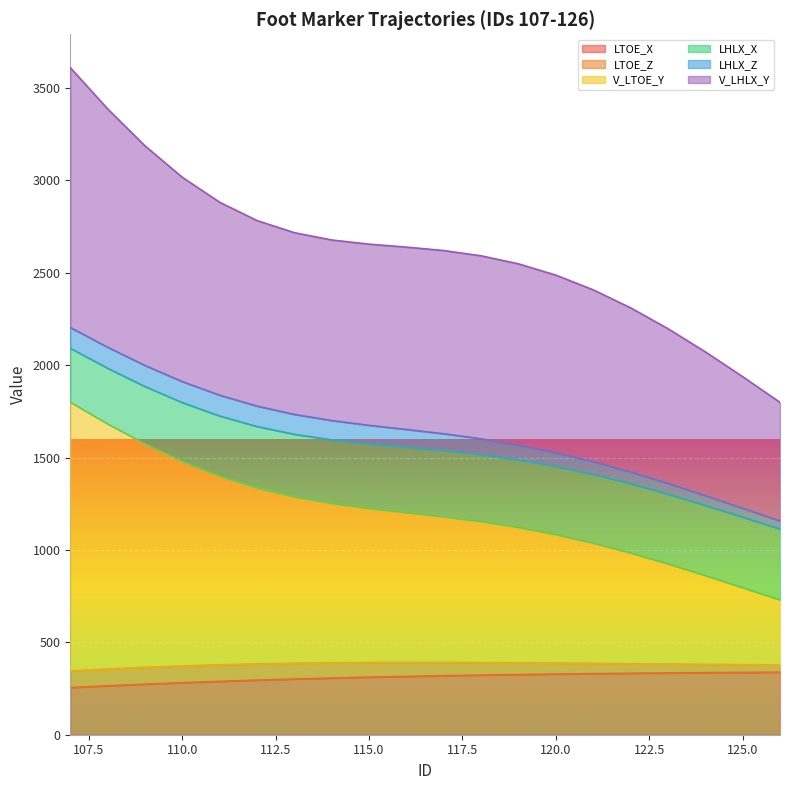

What is the difference between the maximum and minimum values in the V_LTOE_Y series?

1070.0